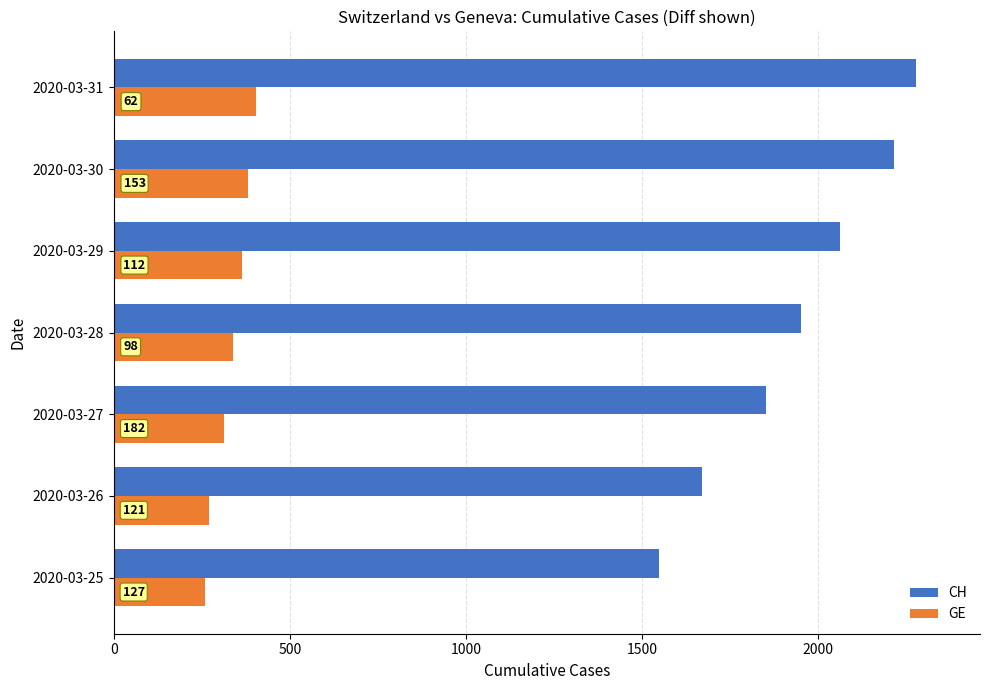

What is the difference between the second highest and second lowest values in the GE series?

110